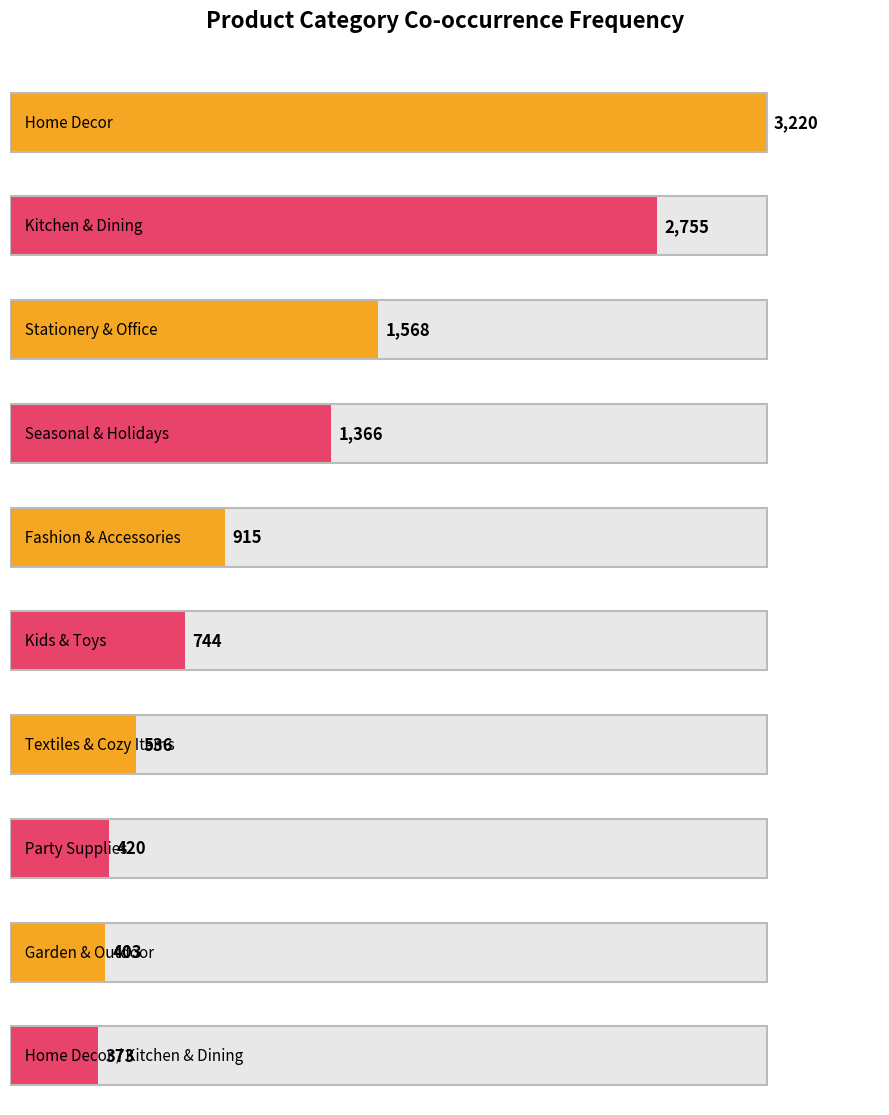

Which category has the highest value across all series?

Home Decor